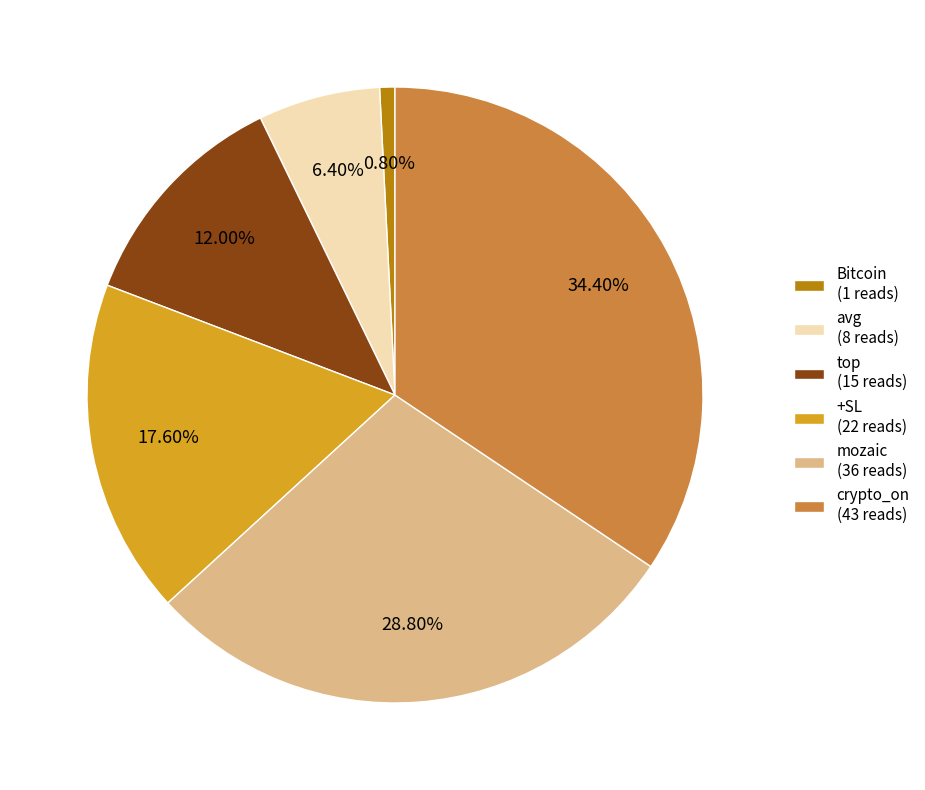

Is the sum of +SL (22 reads) and mozaic (36 reads) greater than half?

No